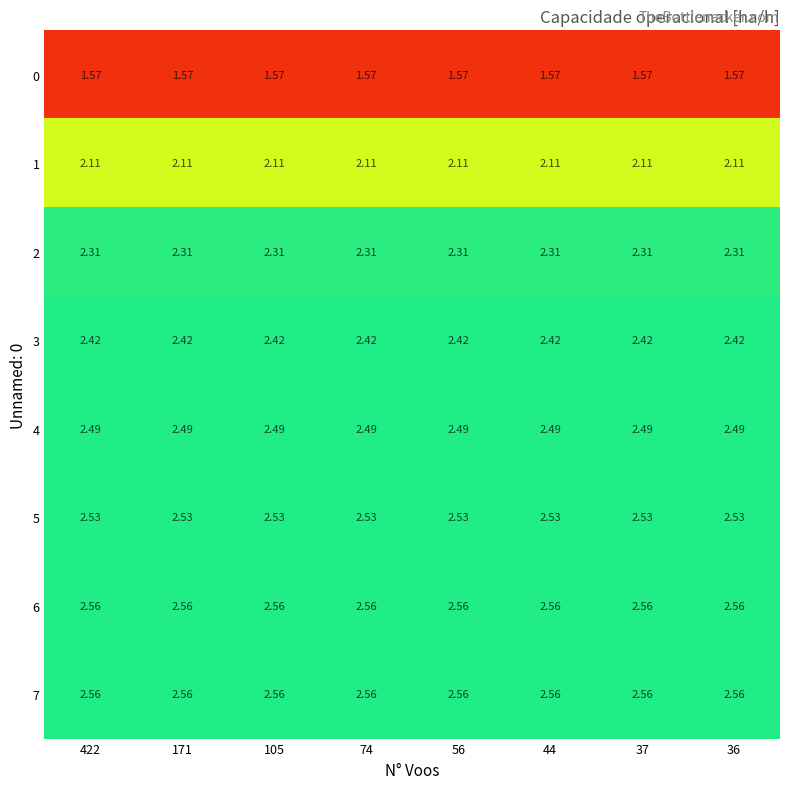

Is the value of 1 at 74 greater than the value of 0 at 105?

Yes